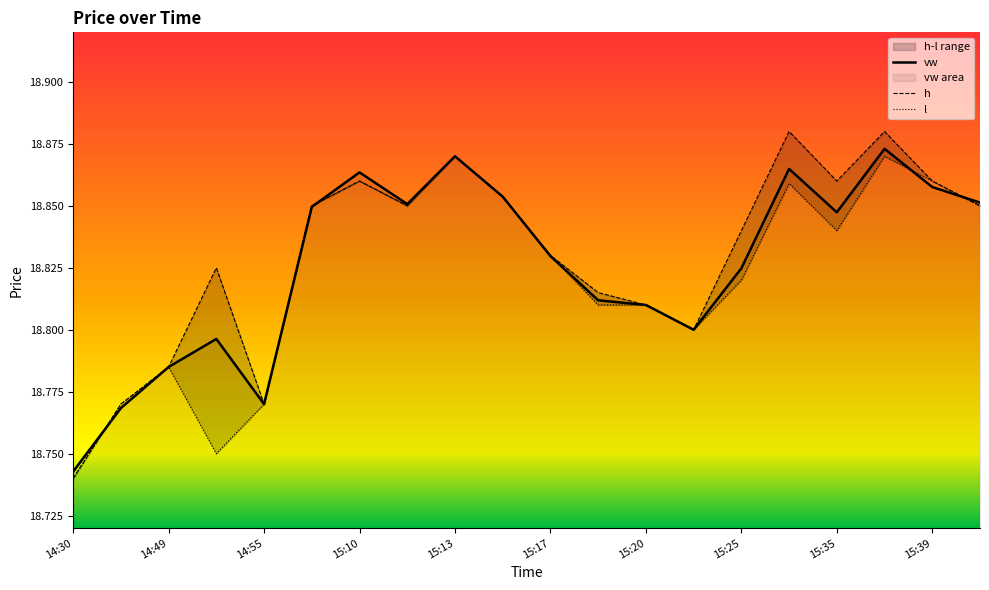

At which label does vw reach its minimum?

14:30